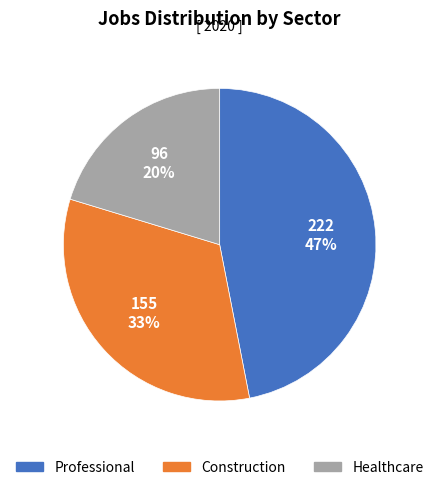

The Construction slice represents 43% of the pie. True or false?

False